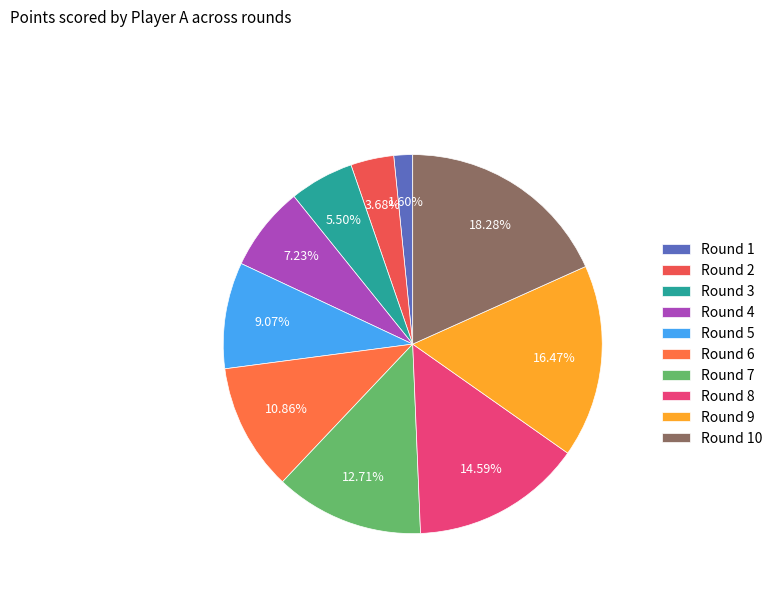

How many slices are in this pie chart?

10